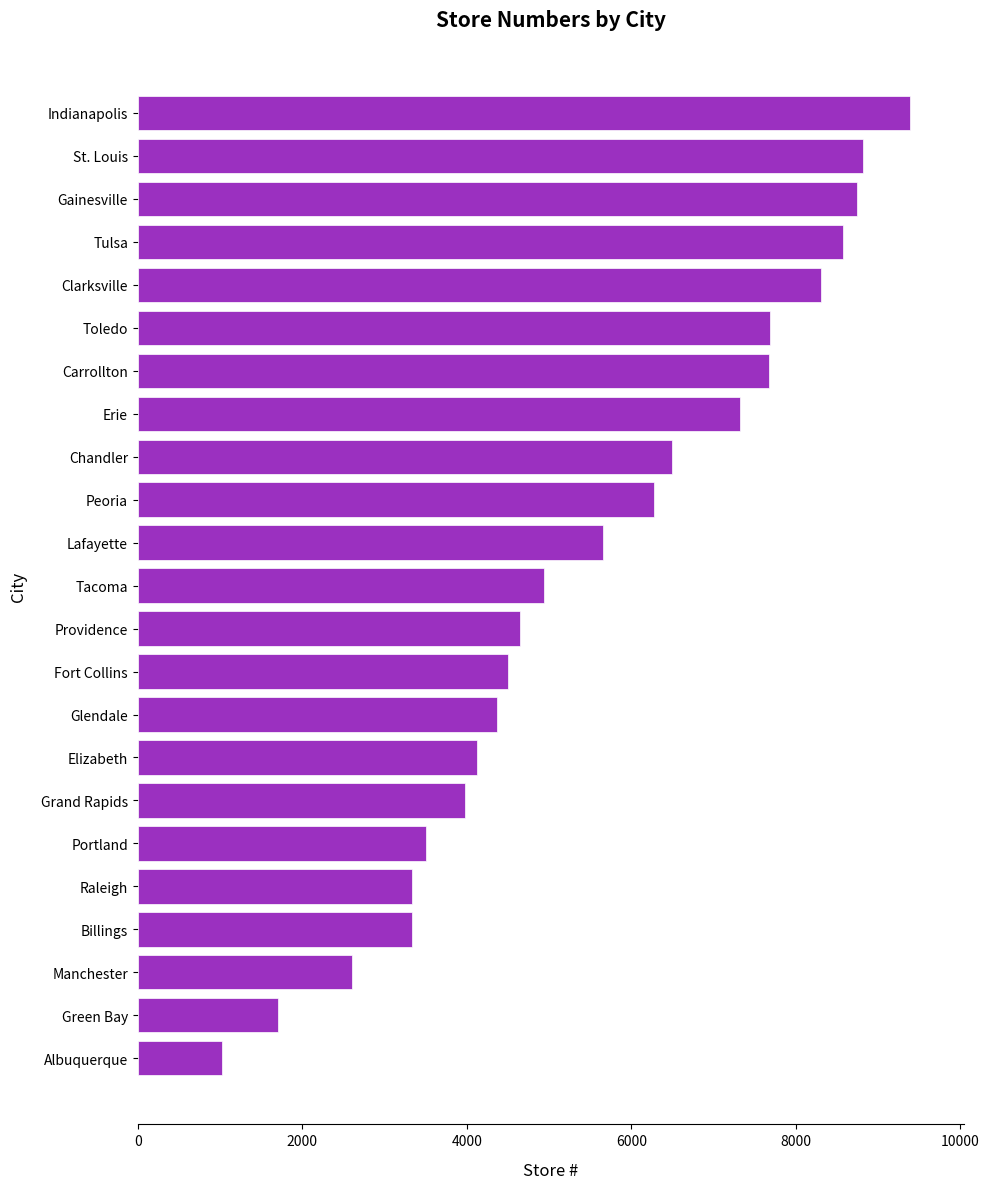

How many bars are there in total?

23